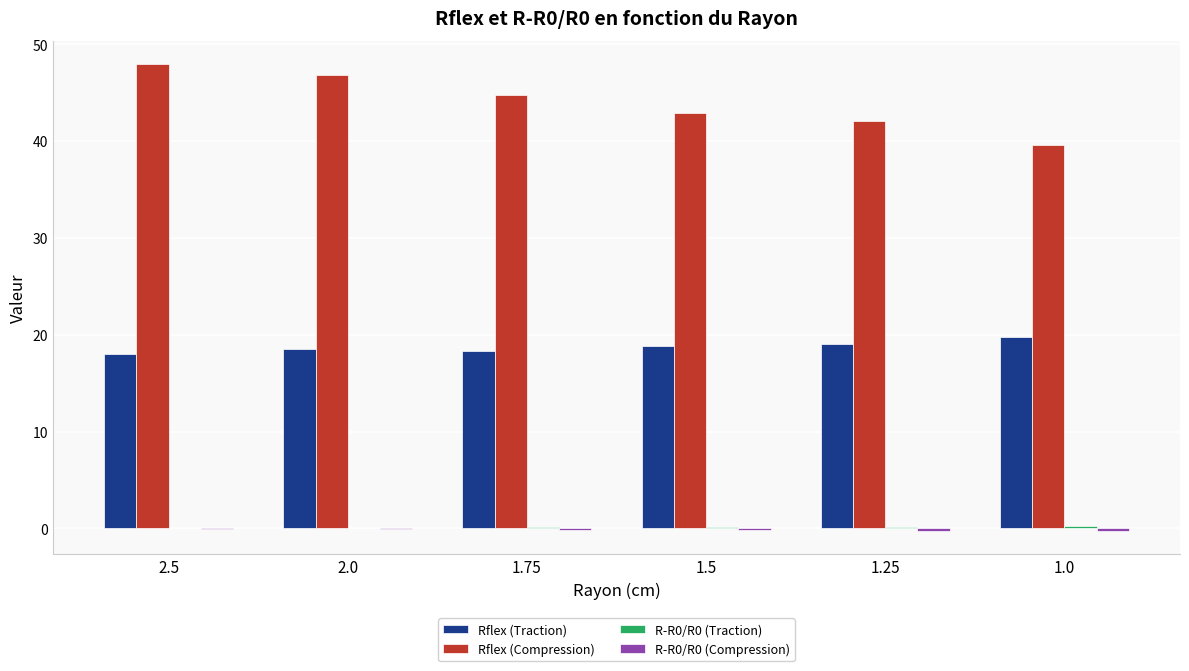

Which series has the largest total across all categories?

Rflex (Compression)